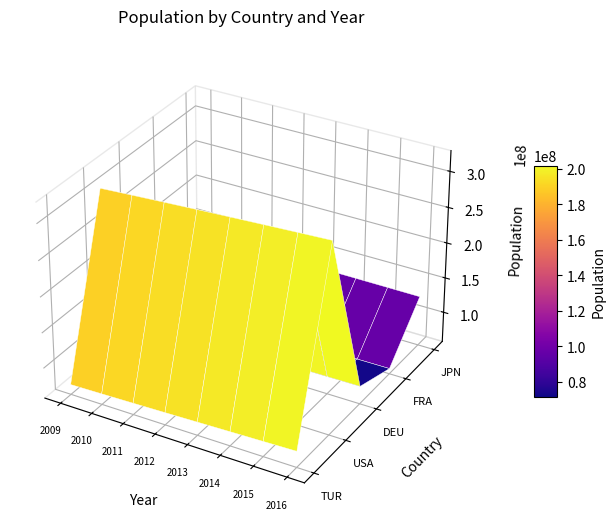

Reading left to right, list all the values displayed in this chart.

TUR: 71321000	72327000	73443000	74651000	75925000	77229000	78529000	79828000
USA: 306308000	309011008	311584000	314044000	316400992	318672992	320878016	323016000
DEU: 80900000	80827000	80856000	80973000	81174000	81450000	81787000	82194000
FRA: 62543000	62880000	63222000	63564000	63894000	64194000	64453000	64668000
JPN: 128555000	128542000	128499000	128424000	128314000	128169000	127985000	127763000